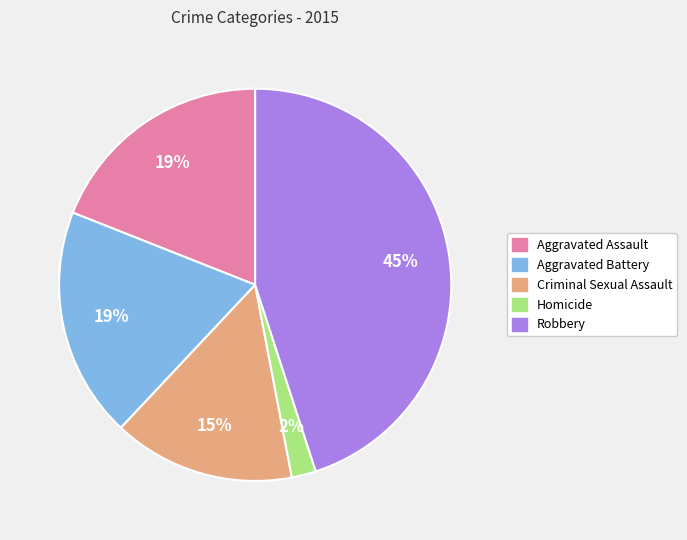

How many segments does this pie chart have?

5